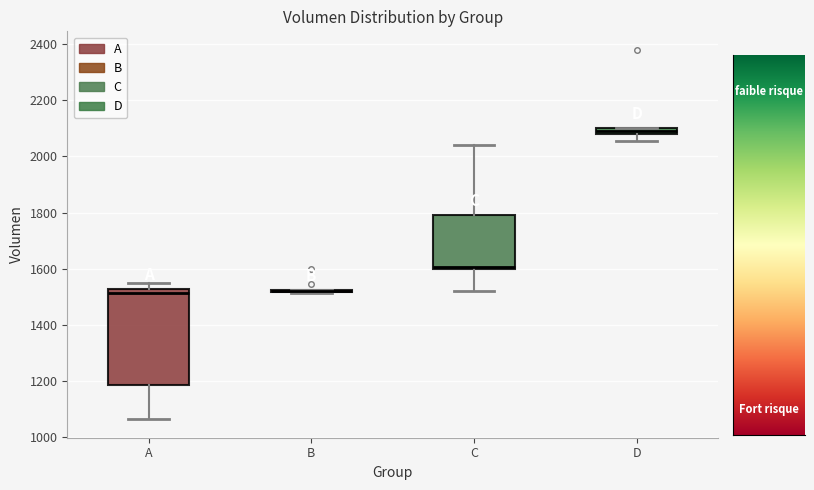

Comparing the boxes themselves (not the whiskers), which one is the tallest?

A